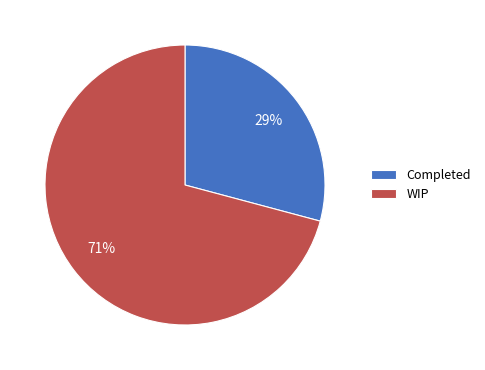

What is the smallest slice in the pie chart?

Completed